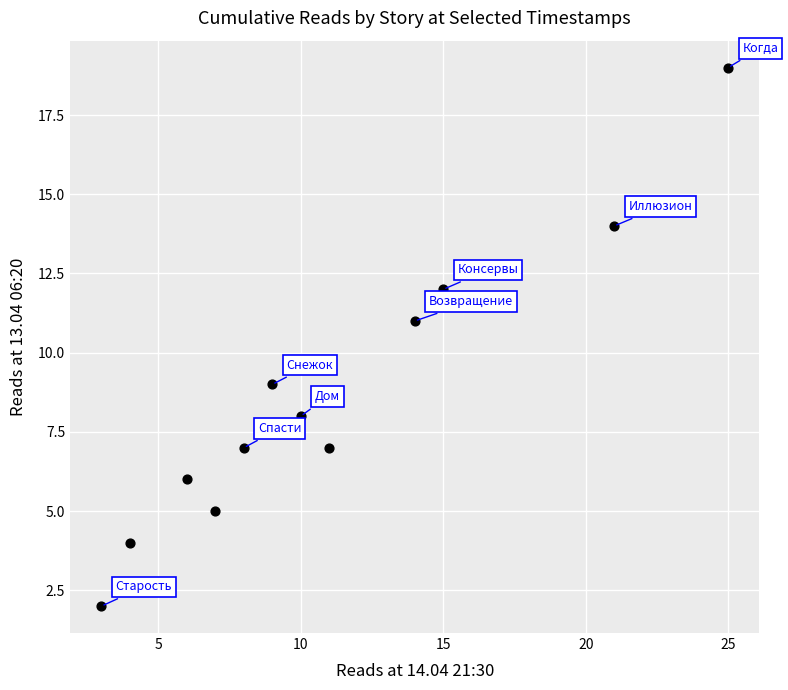

What is the range of X values (max minus min)?

22